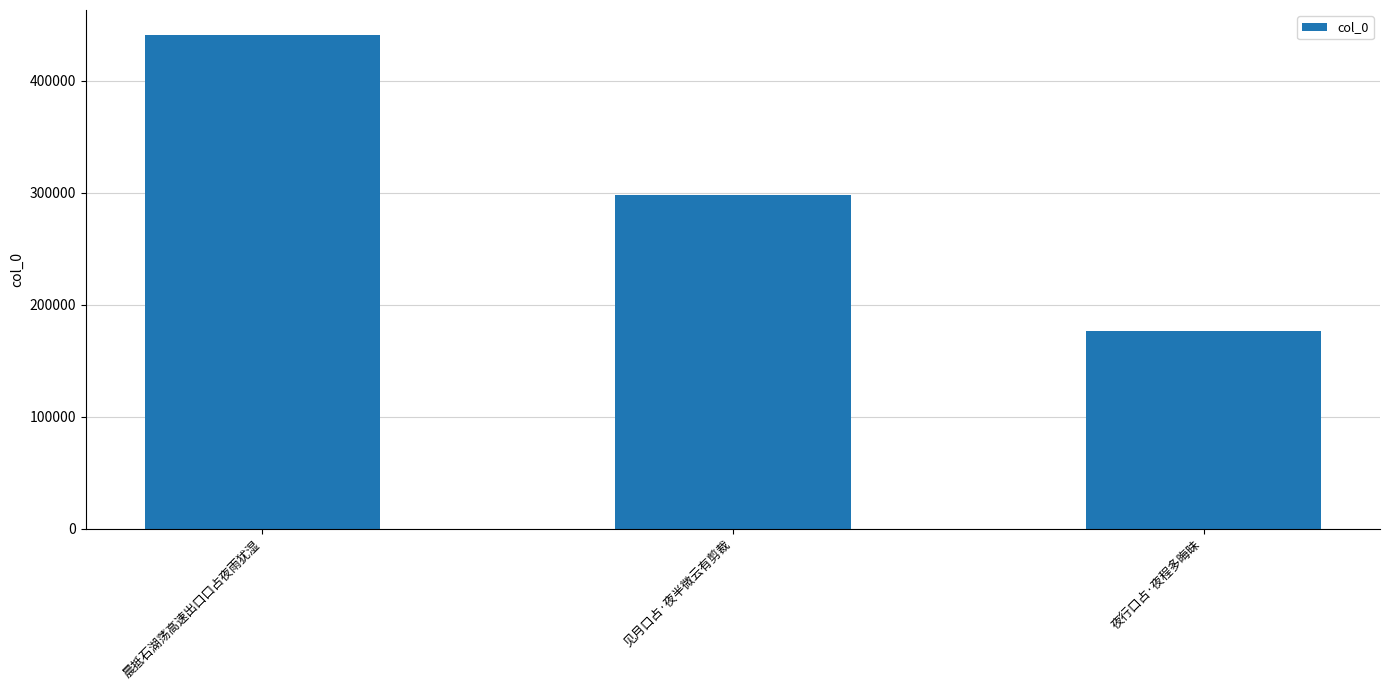

At which label is the value closest to 308858?

见月口占·夜半微云有剪裁